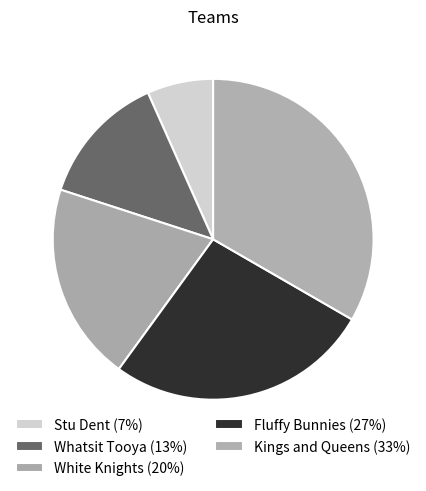

Which slice is the smallest?

Stu Dent